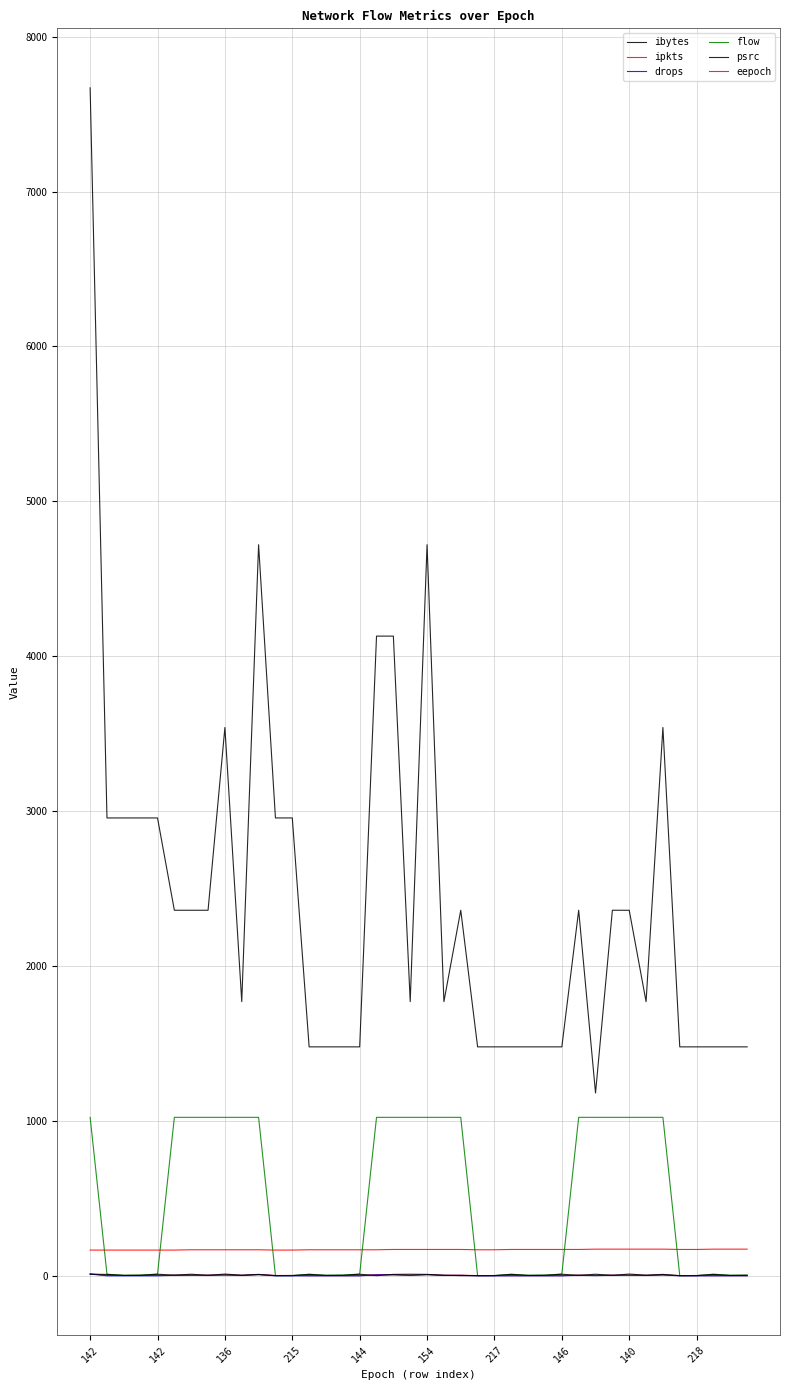

Is this an area chart (filled region under the line)?

No